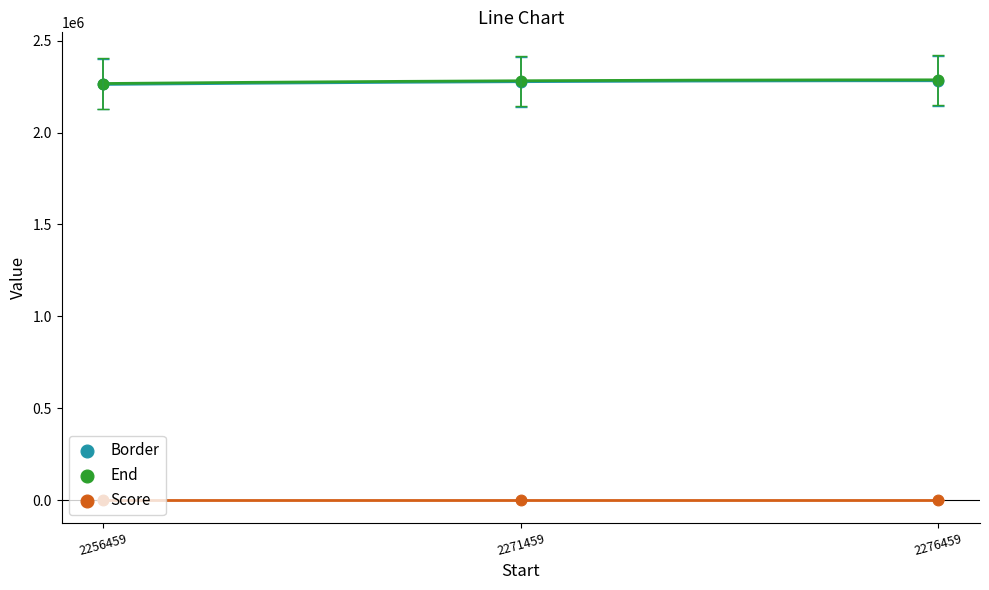

At which category is the sum across all series the highest?

2276459